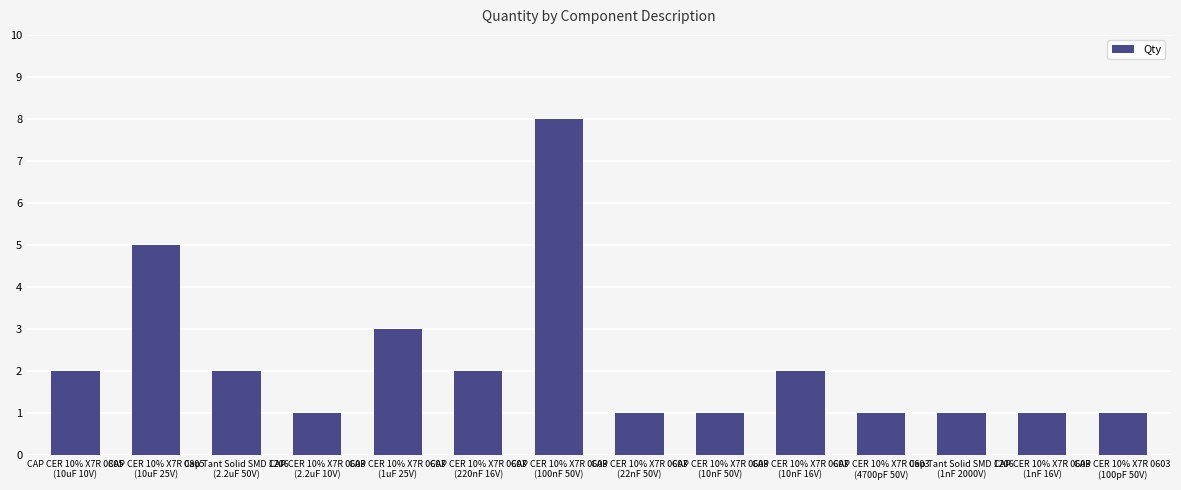

What is the value of the 4th bar from the left?

1